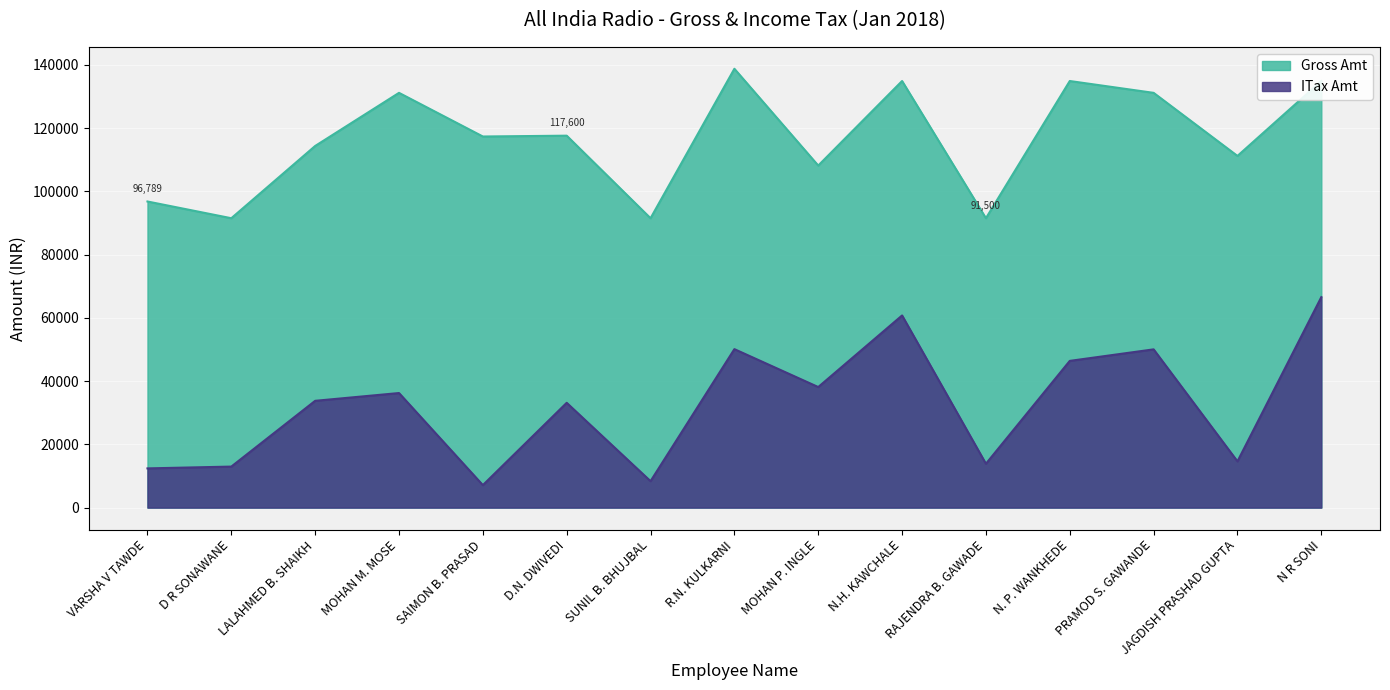

The value of ITax Amt at N. P. WANKHEDE is 46390. True or false?

True